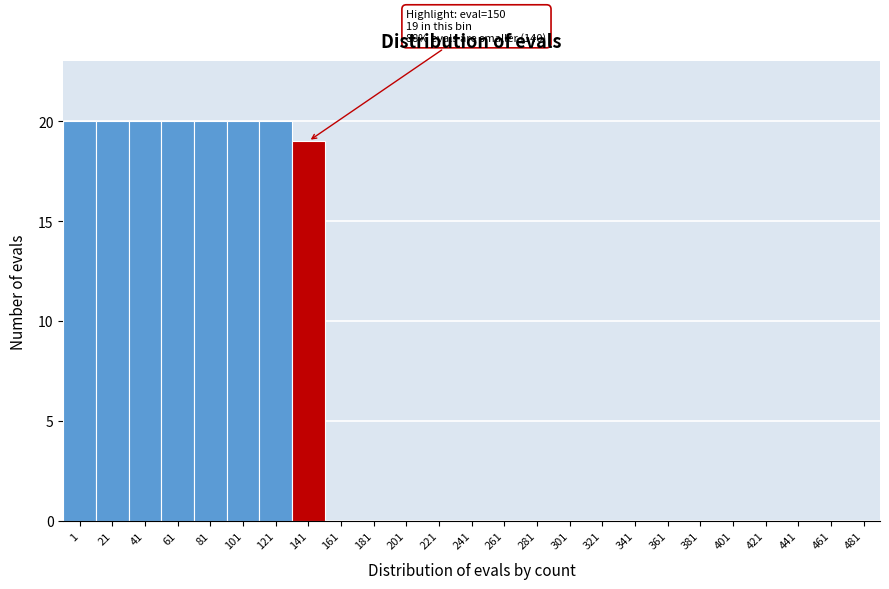

Reading right to left, what are all the values shown in this chart?

481=0	461=0	441=0	421=0	401=0	381=0	361=0	341=0	321=0	301=0	281=0	261=0	241=0	221=0	201=0	181=0	161=0	141=19	121=20	101=20	81=20	61=20	41=20	21=20	1=20